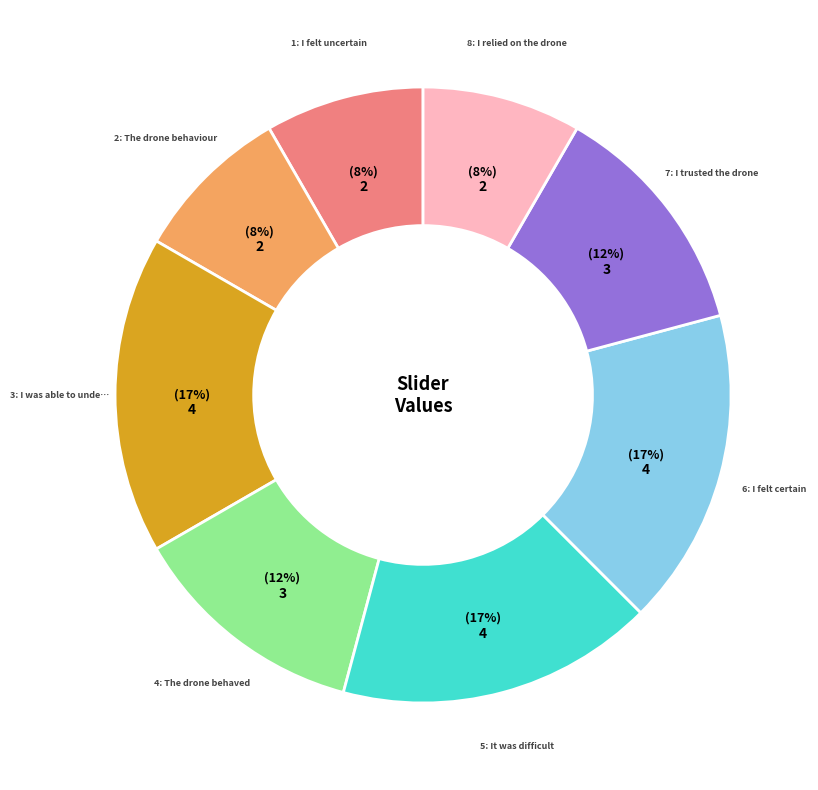

To the nearest percent, what is the average slice percentage?

12%